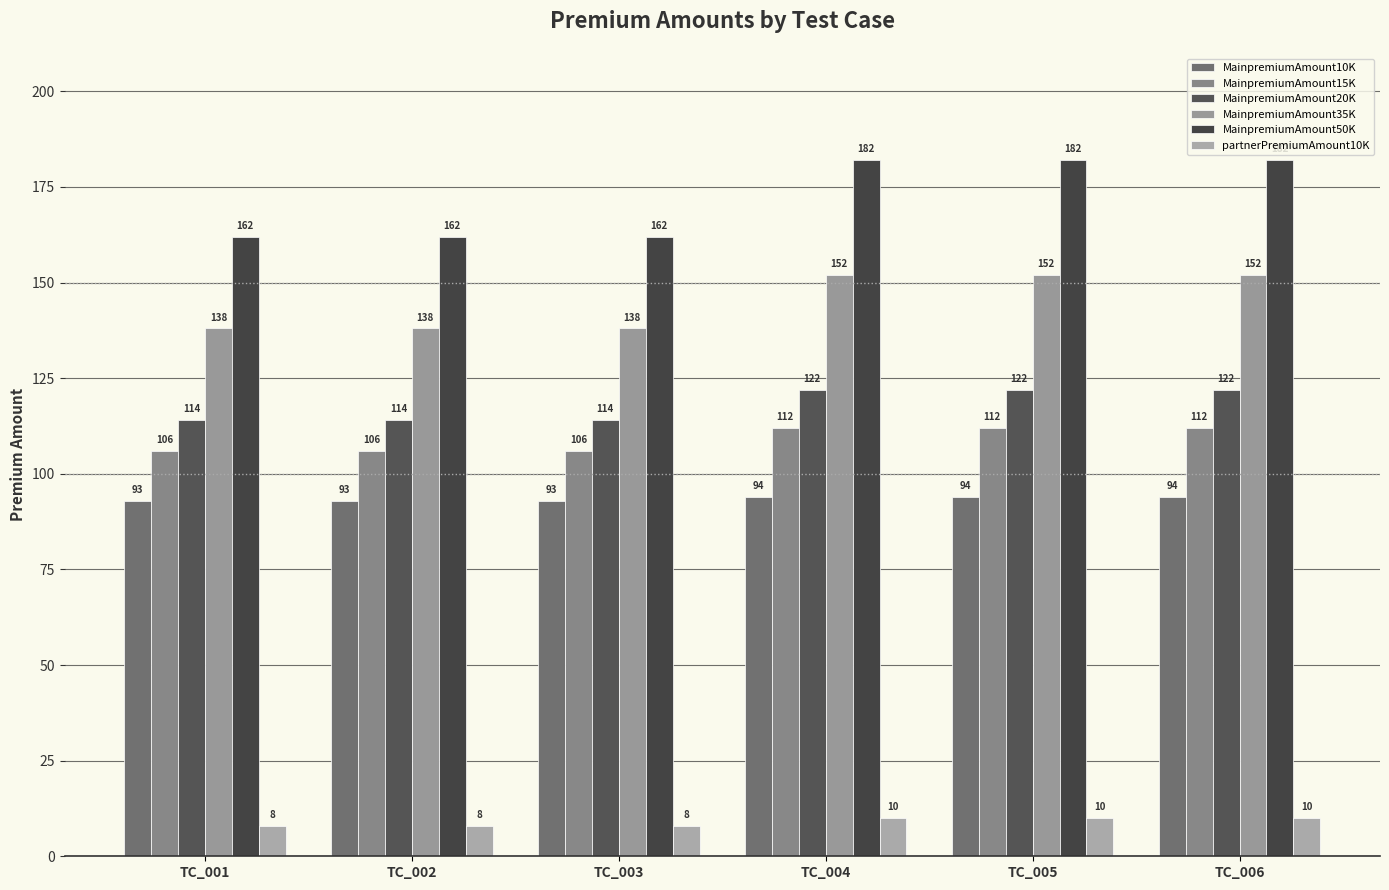

The value of MainpremiumAmount35K at TC_003 is 38. True or false?

False